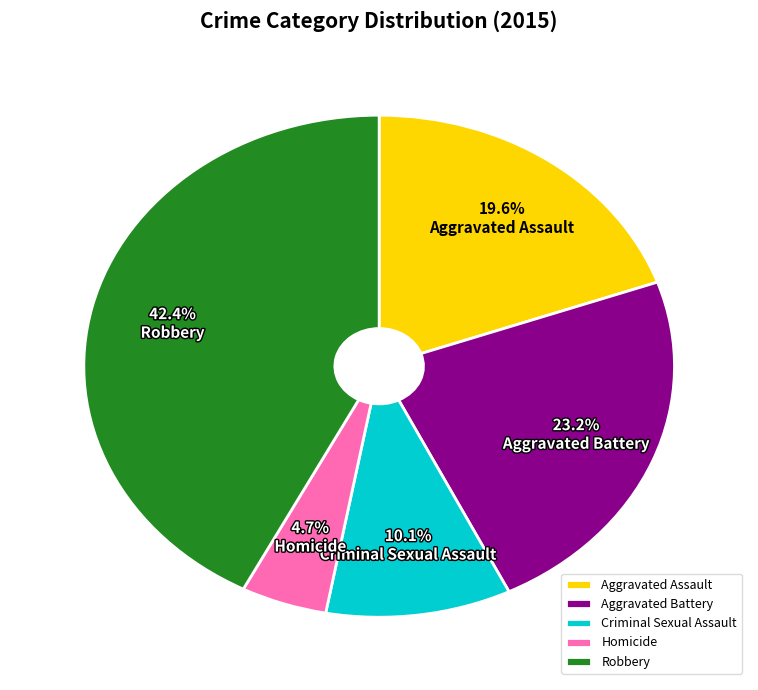

Count the number of slices in the pie.

5